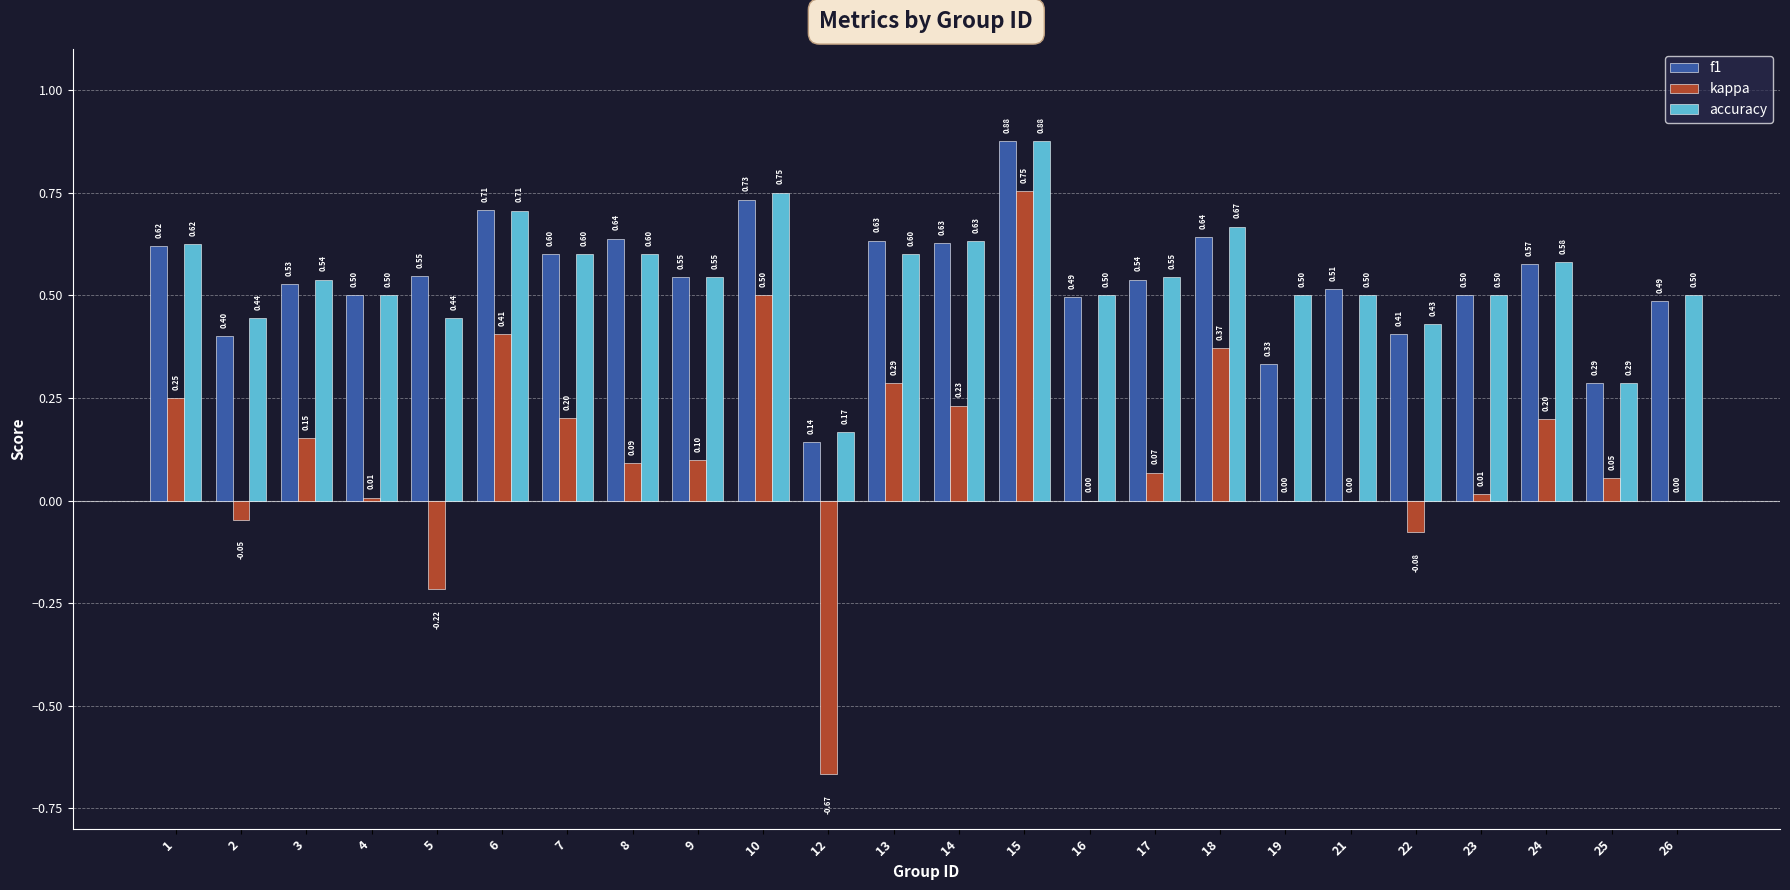

How many groups of bars are there?

24